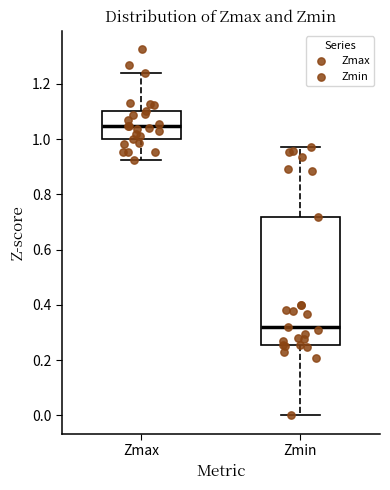

Reading left to right, read every box against the y-axis: the position of its median line, the range the box covers, and the ends of its whiskers. The values are not printed on the chart, so give them approximately, as read against the axis.

Zmax: median 1.04, box 1.00 to 1.10, whiskers 0.92 to 1.24
Zmin: median 0.32, box 0.26 to 0.72, whiskers 0.00 to 0.98